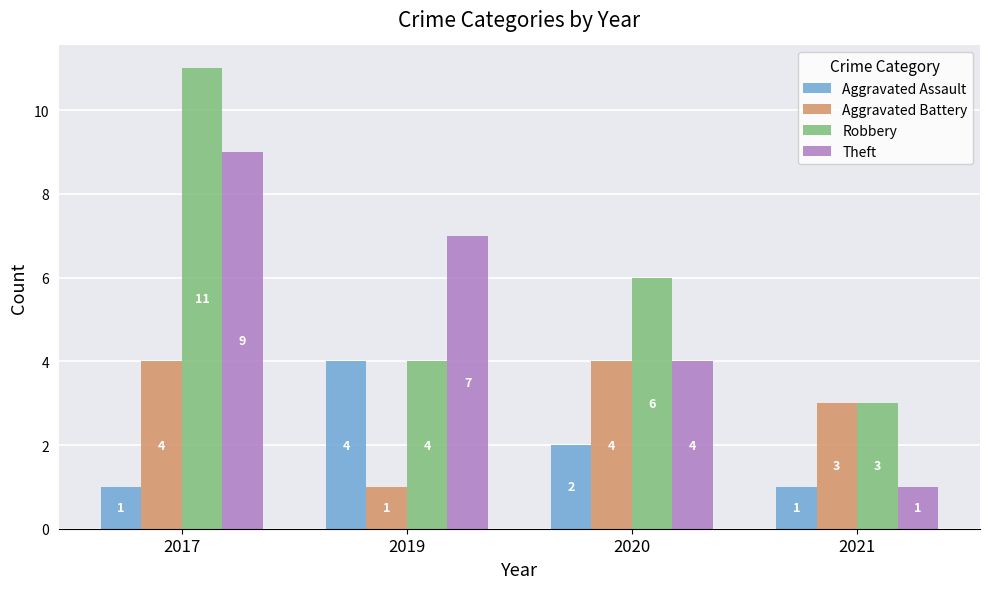

What is the spread (max minus min) of values at 2019?

6